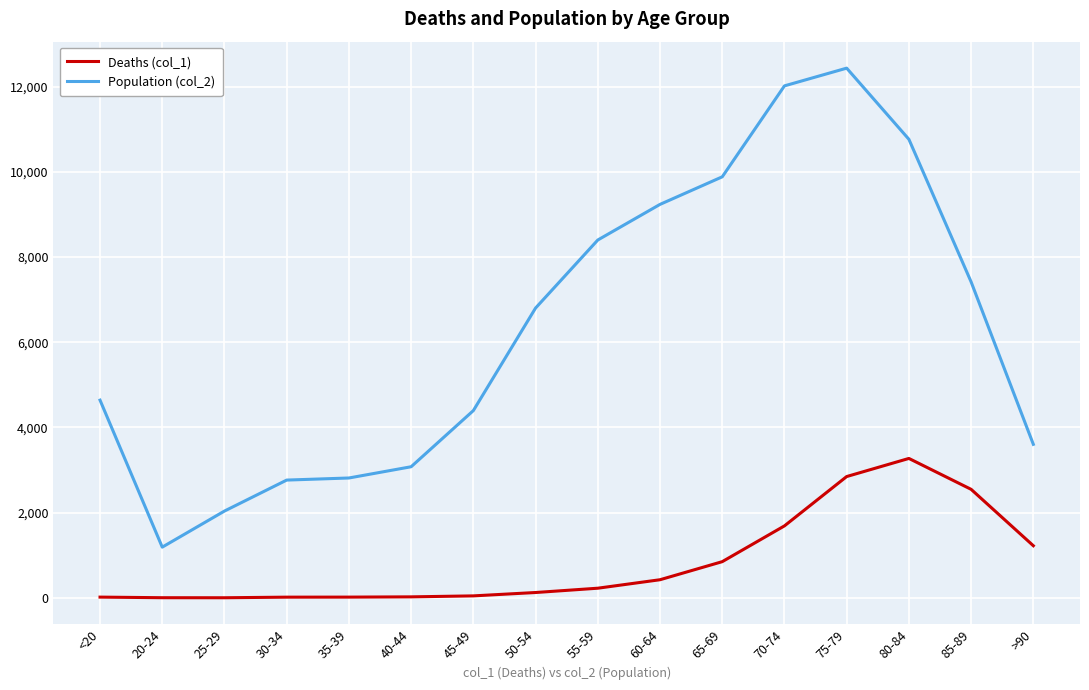

Does the chart have visible grid lines?

Yes